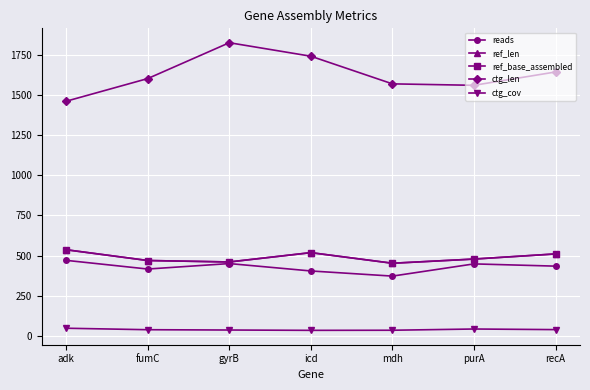

Which series changed the most between gyrB and mdh?

ctg_len